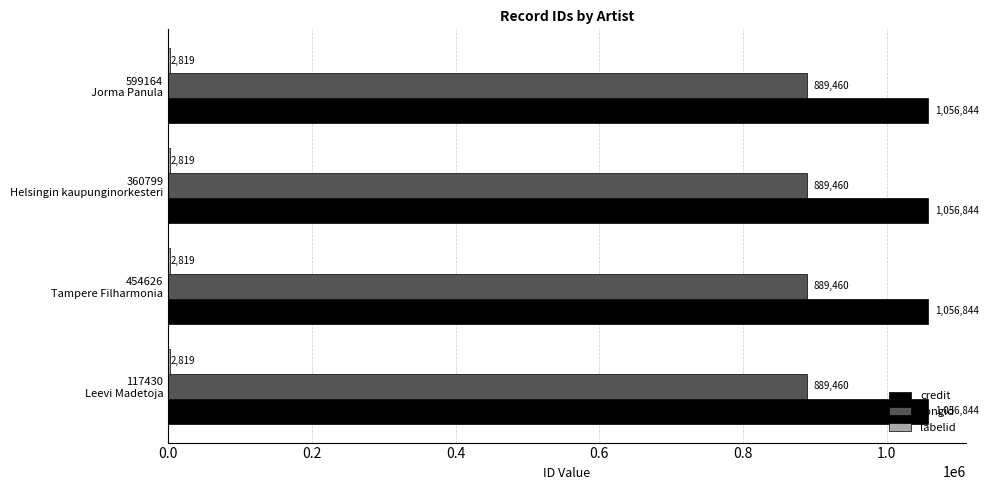

What is the highest value of the credit series?

1056844